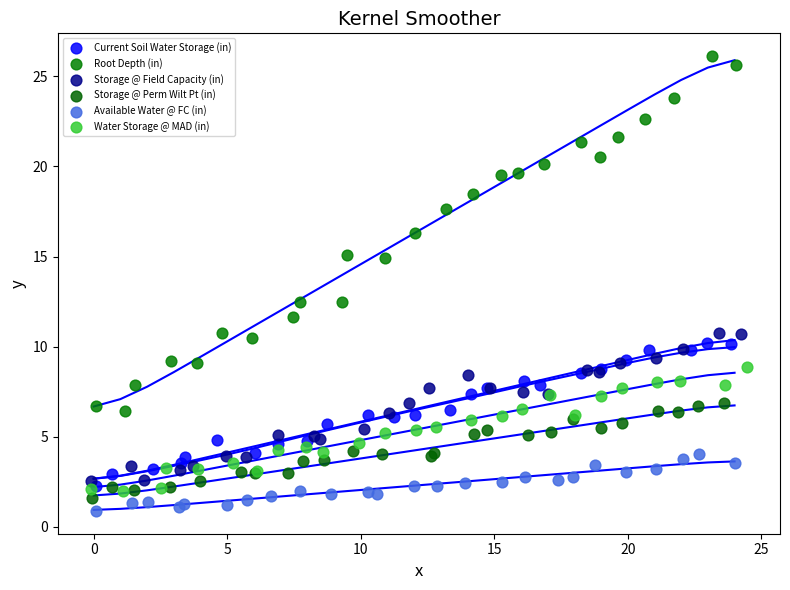

Which series has the widest spread of Y values?

Root Depth (in)